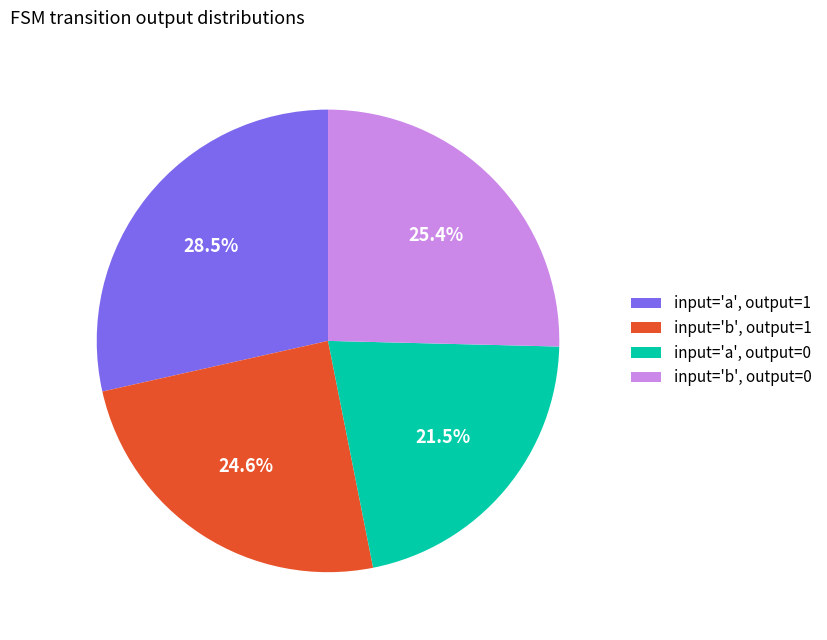

Is there any slice that represents more than half of the pie?

No